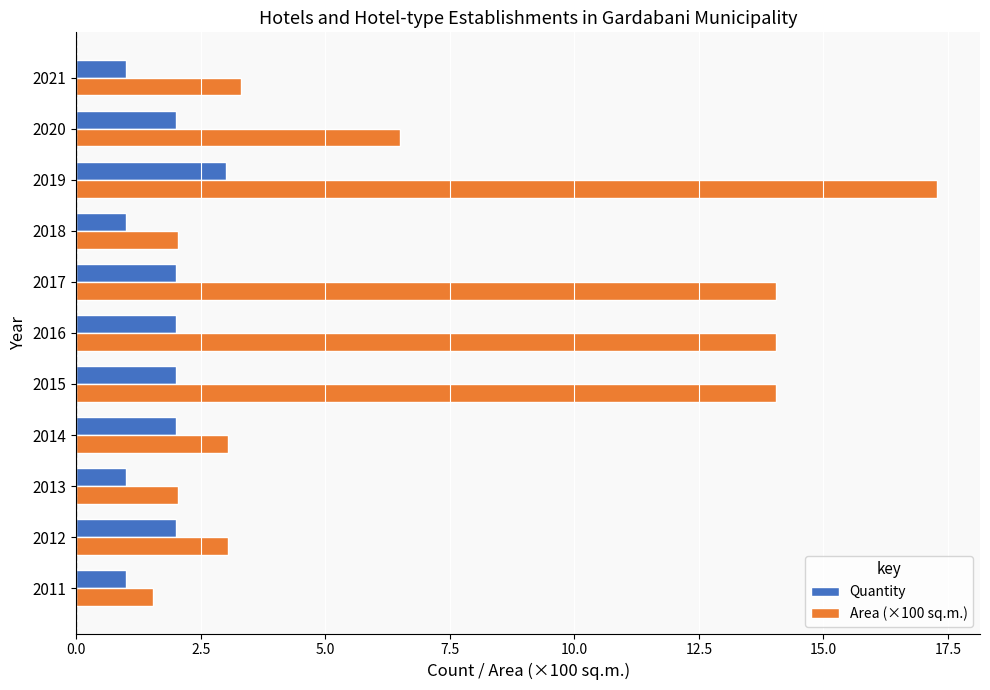

True or false: Area (×100 sq.m.) has a value of 2.0 at 2018.

True